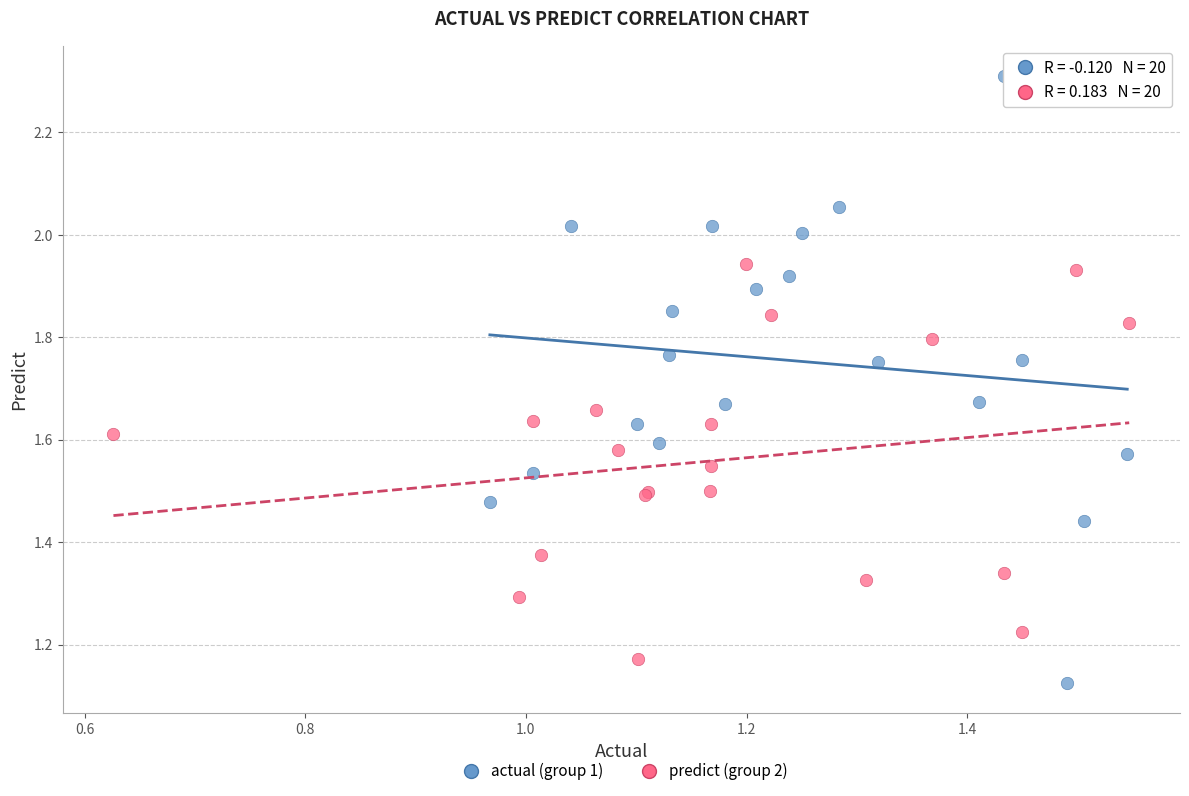

What are all the series names shown in the legend?

actual (group 1), predict (group 2)